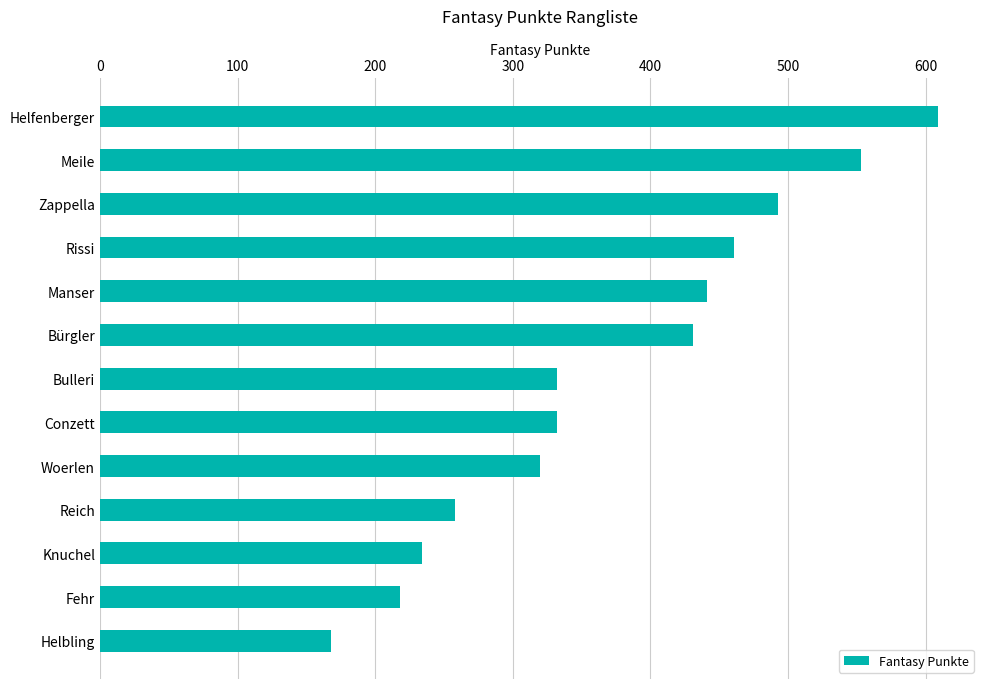

The value at Manser is 441. True or false?

True